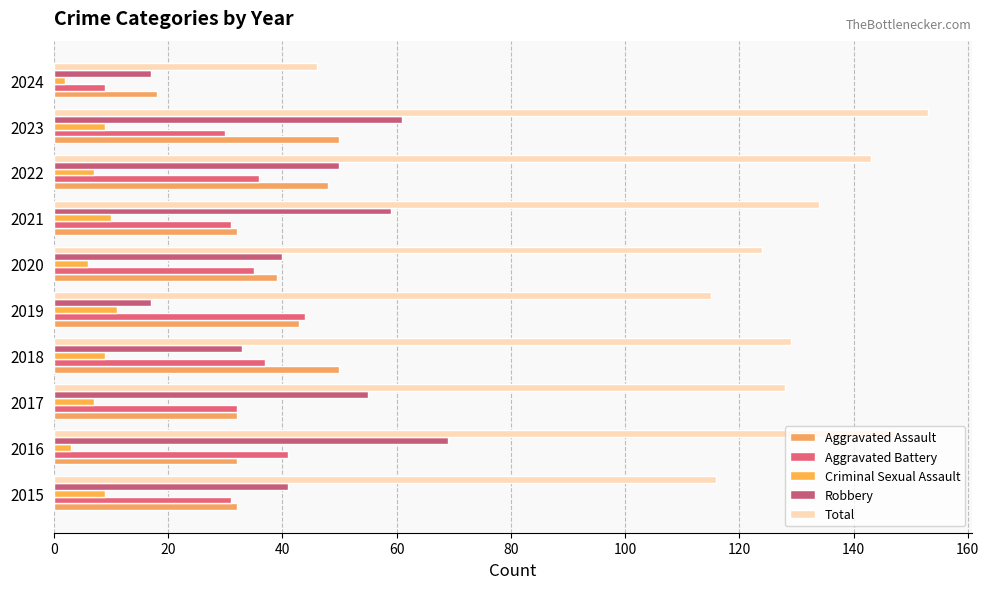

Rank the series by their maximum value, from lowest to highest.

Criminal Sexual Assault, Aggravated Battery, Aggravated Assault, Robbery, Total